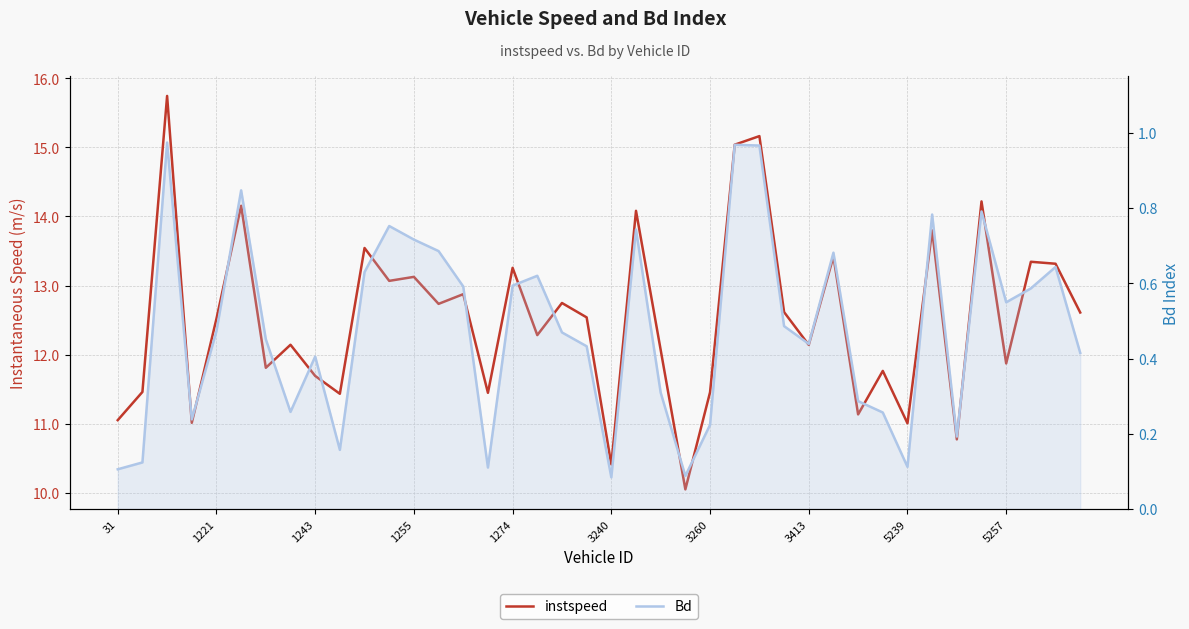

Which series has the largest range (max minus min)?

instspeed